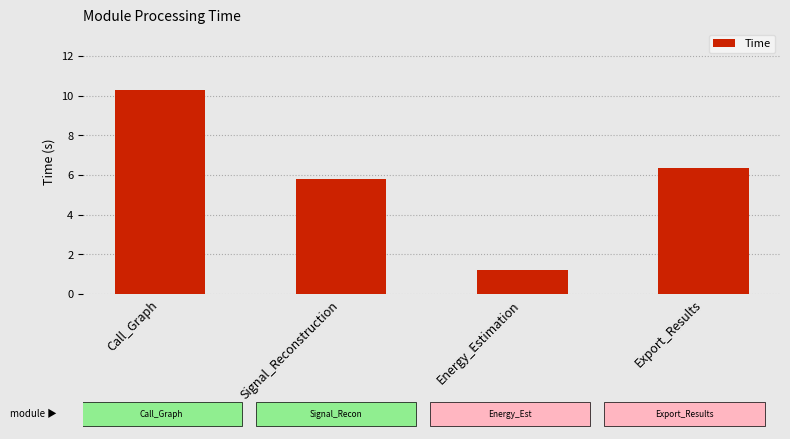

Which category has the lowest value across all series?

Energy_Estimation